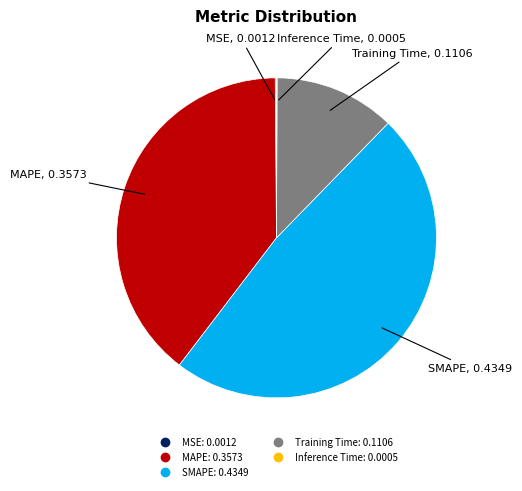

Which category has the biggest portion of the pie?

SMAPE